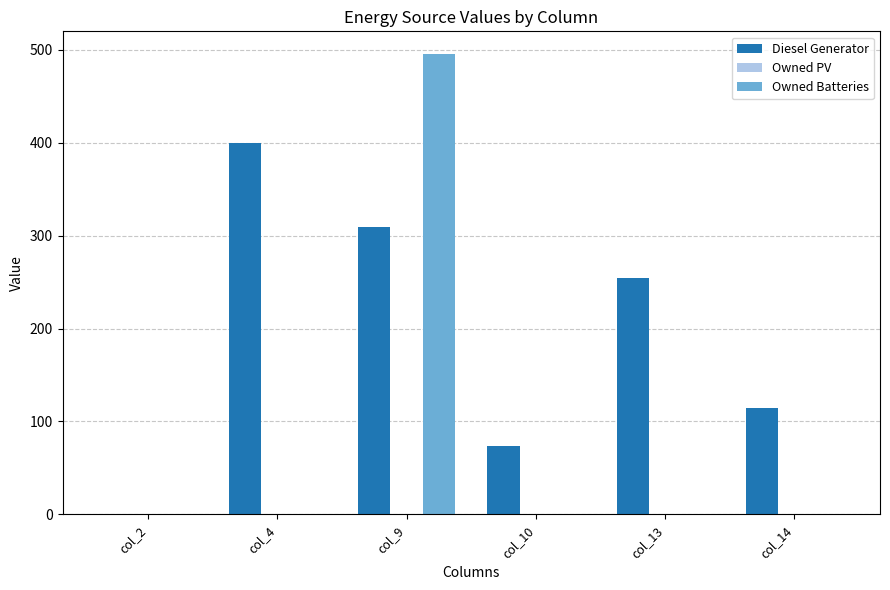

The value of Diesel Generator at col_4 is 115. True or false?

False